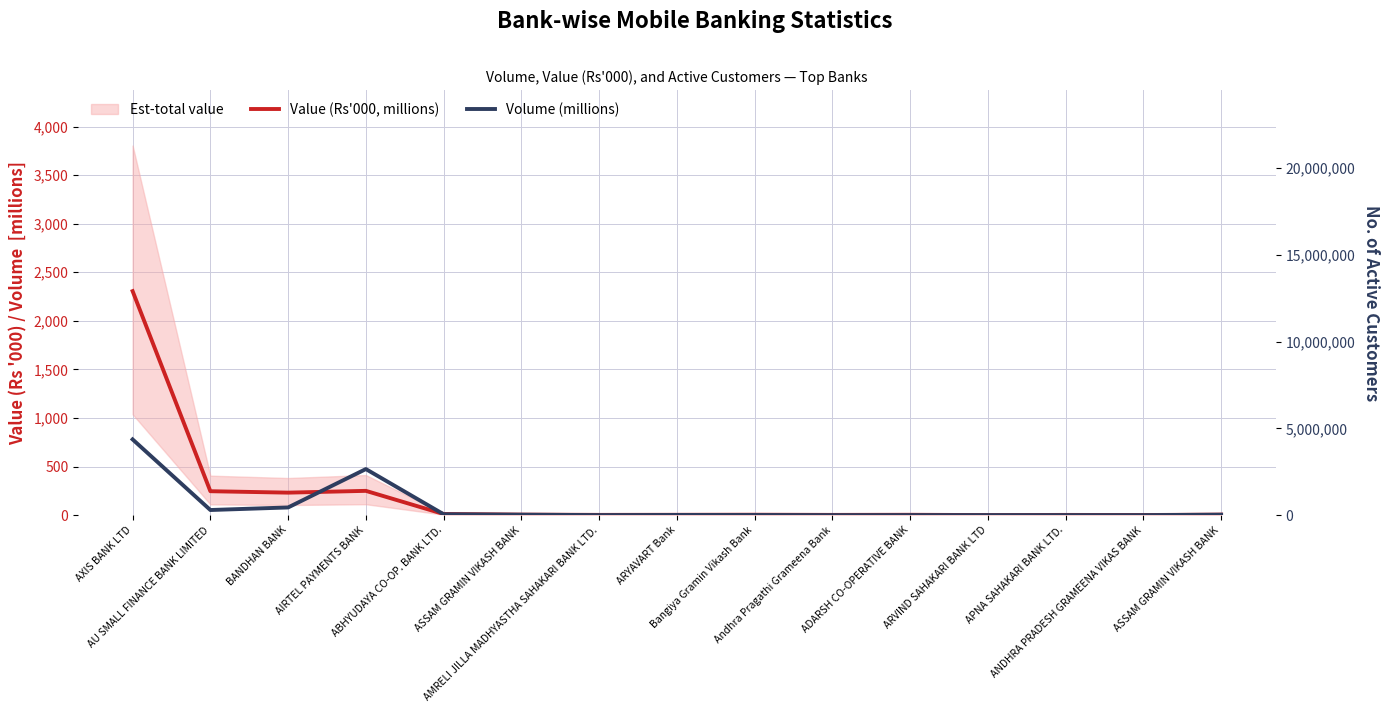

How many lines are shown in the chart?

2